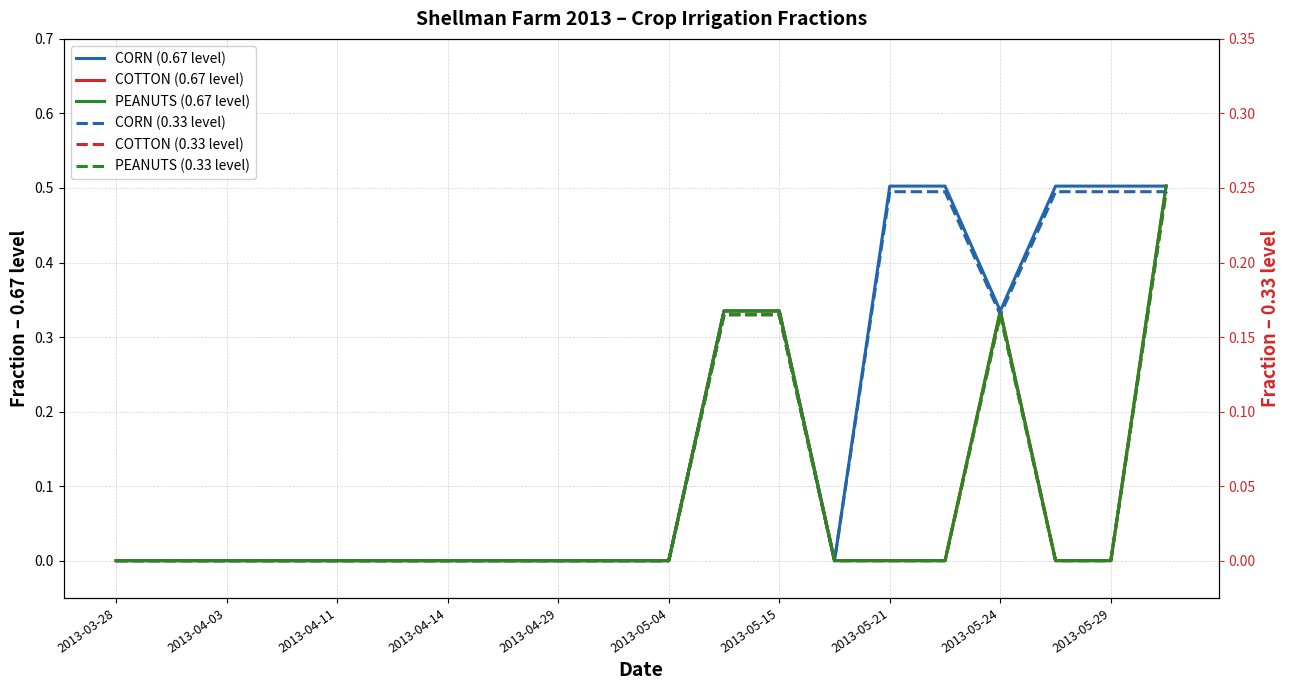

Where is the first local minimum for CORN (0.67 level)?

13